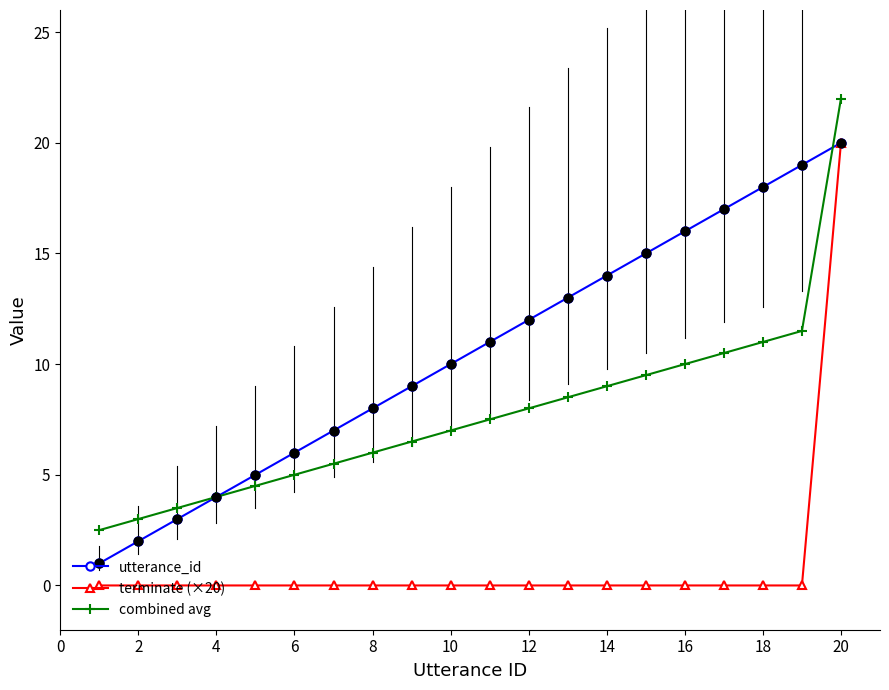

What are all the series names shown in the legend?

utterance_id, terminate (×20), combined avg